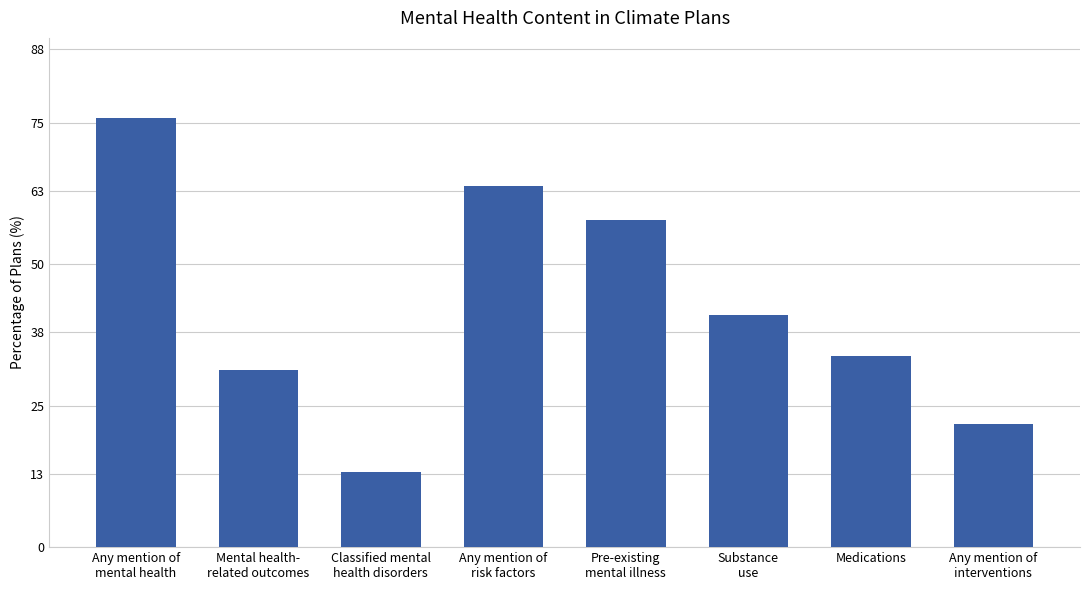

Does the chart contain stacked bars?

No